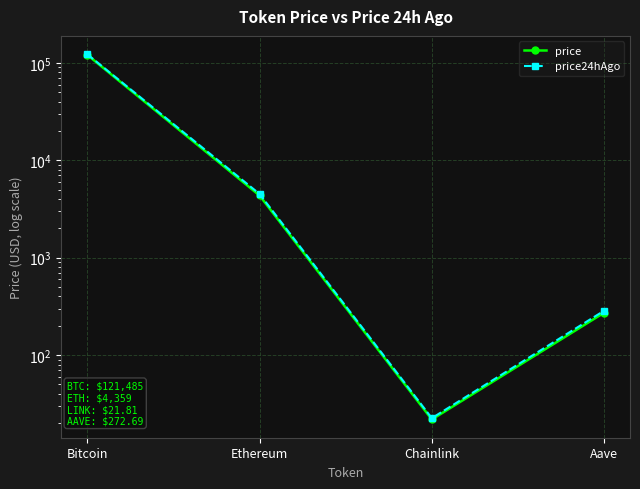

Rank the series by their average value, from lowest to highest.

price, price24hAgo